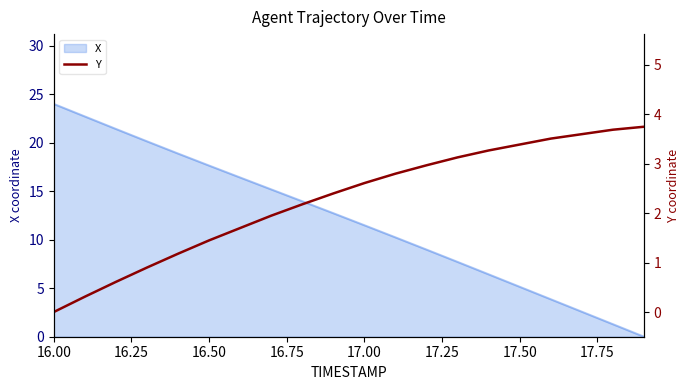

Which category has the highest value in the X series?

16.00